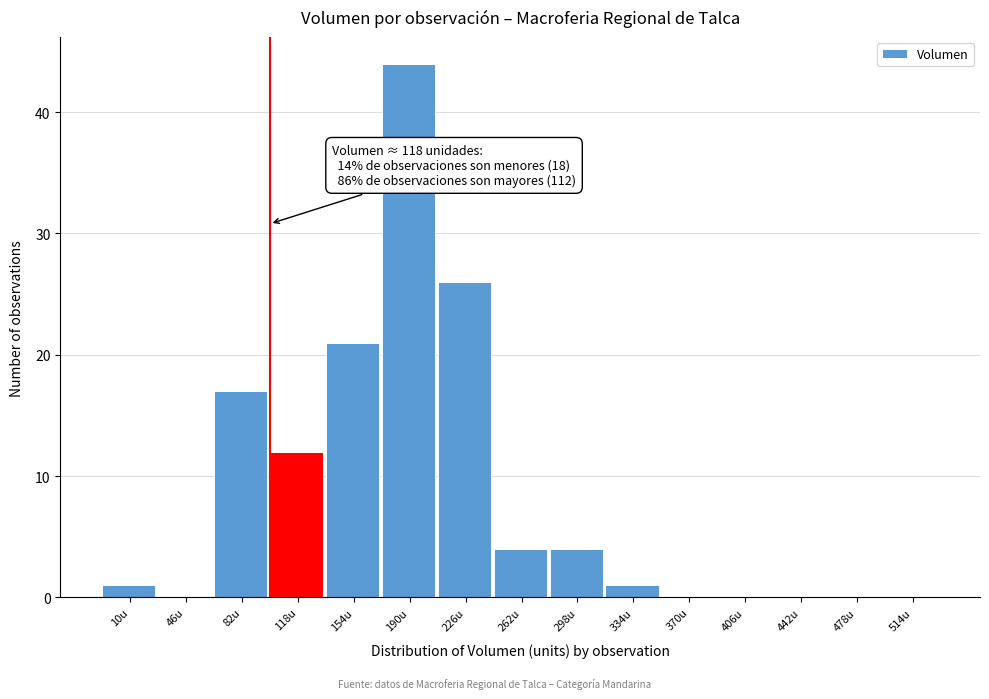

Reading left to right, what are all the values shown in this chart?

10u=1	46u=0	82u=17	118u=12	154u=21	190u=44	226u=26	262u=4	298u=4	334u=1	370u=0	406u=0	442u=0	478u=0	514u=0